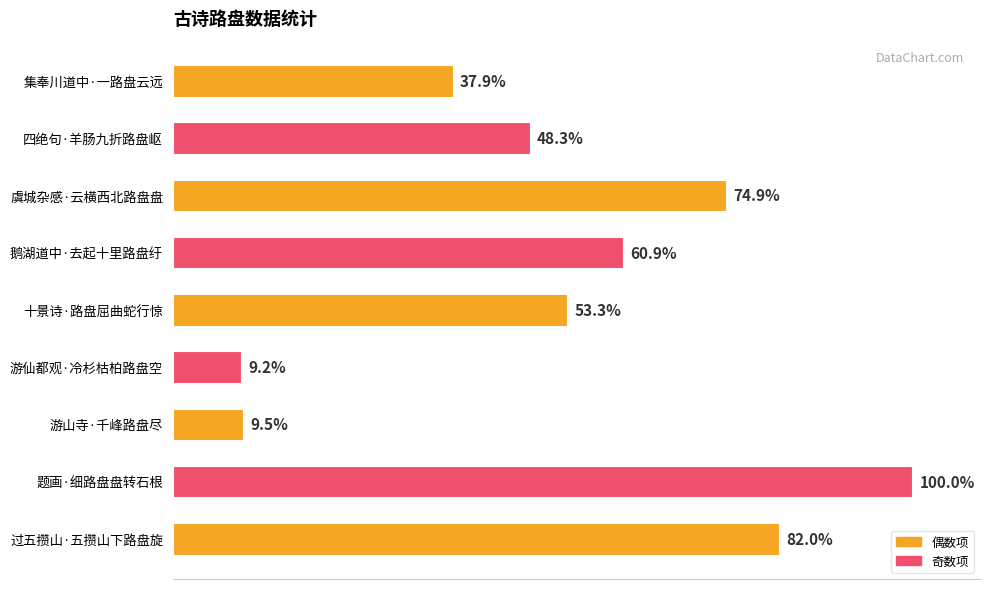

Does the chart contain any negative values?

No